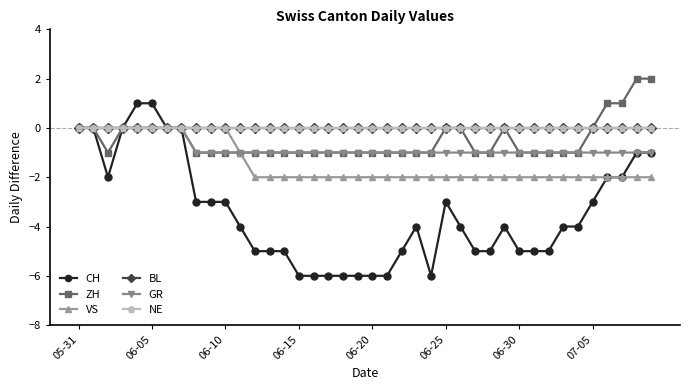

Which series has the largest total across all categories?

BL